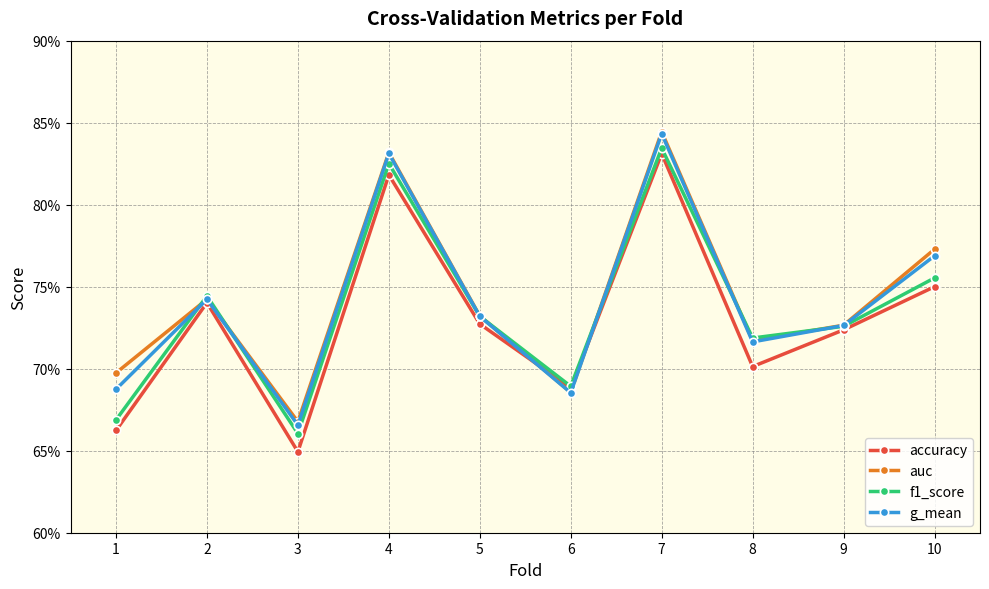

Is it true that g_mean equals 0.8 at 10?

True